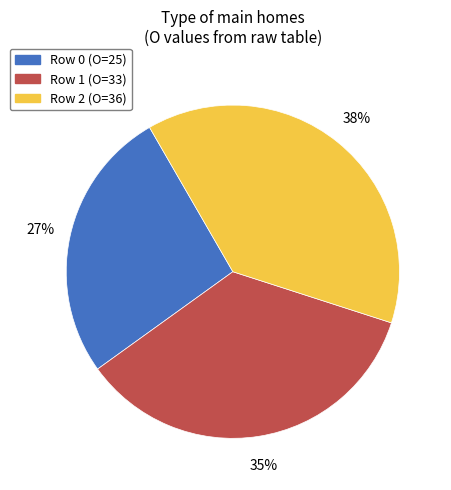

To the nearest percent, what is the average slice percentage?

33%